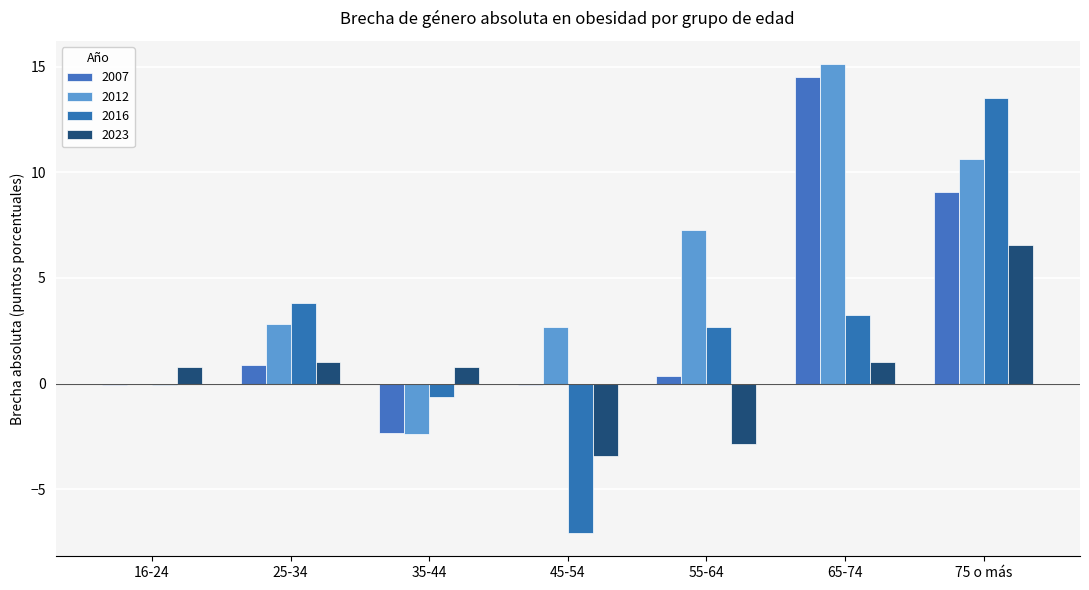

Which series has the largest total across all categories?

2012